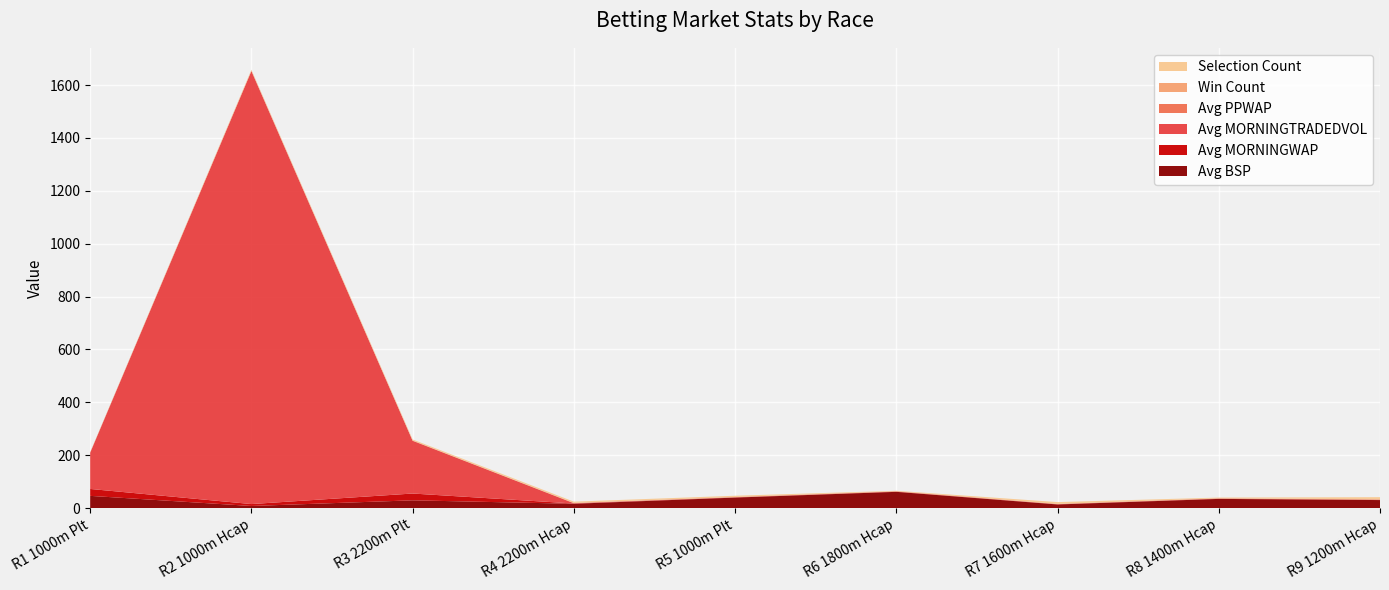

Reading left to right, list all the values displayed in this chart.

Avg BSP: 46.0	7.8	29.2	16.1	39.5	61.2	13.5	34.6	30.1
Avg MORNINGWAP: 26.1	7.2	25.7	1.0	1.0	1.0	1.0	1.0	1.0
Avg MORNINGTRADEDVOL: 137.1	1638.2	199.5	1.1	0.0	0.0	0.0	0.0	0.0
Avg PPWAP: 1.0	1.0	1.0	1.0	1.0	1.0	1.0	1.0	1.0
Win Count: 0.0	1.0	0.0	0.0	0.0	0.0	0.0	0.0	1.0
Selection Count: 1.0	3.0	4.0	5.0	5.0	2.0	7.0	3.0	8.0